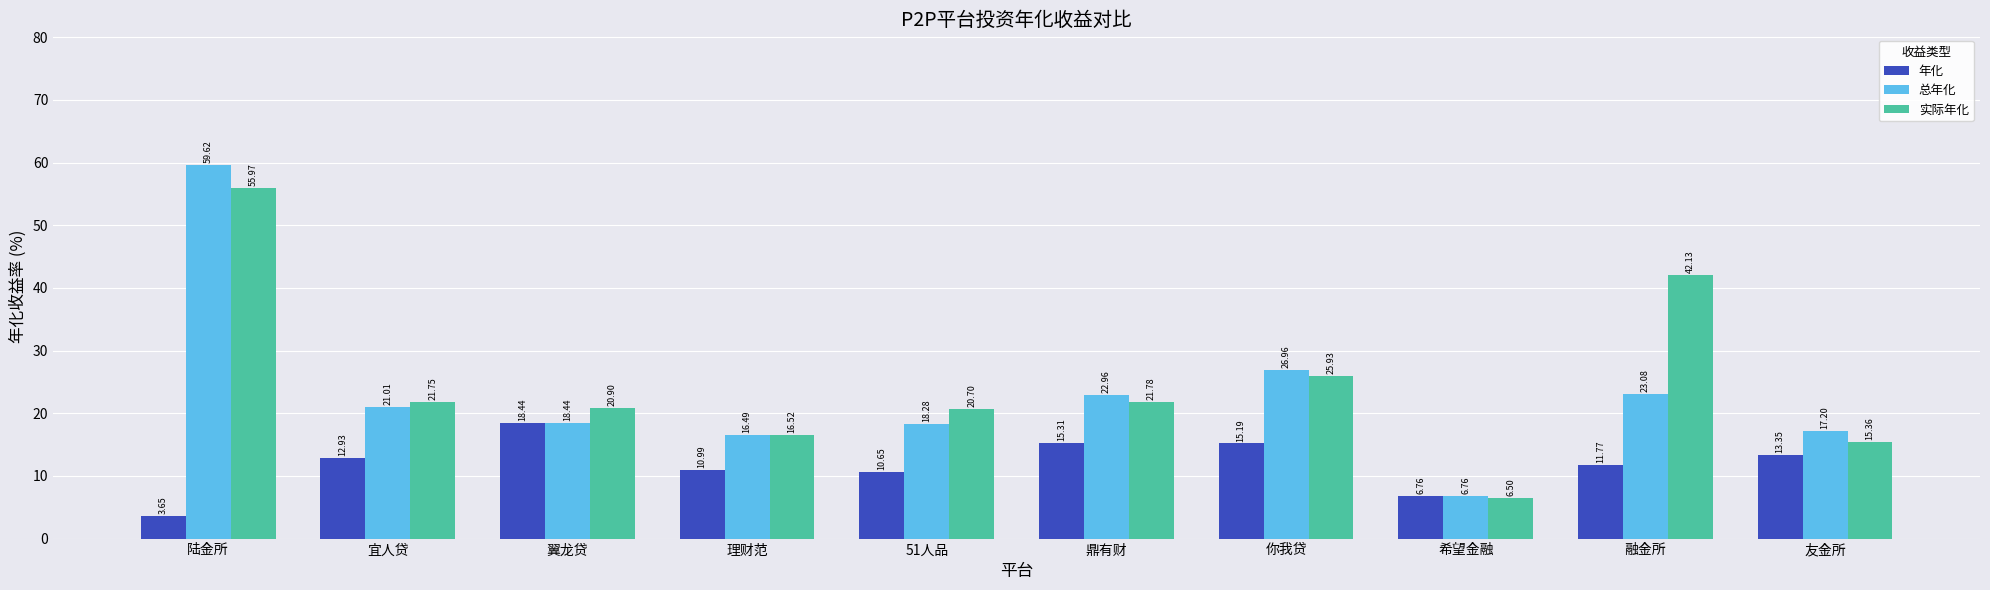

At how many categories does at least one series exceed 15?

9